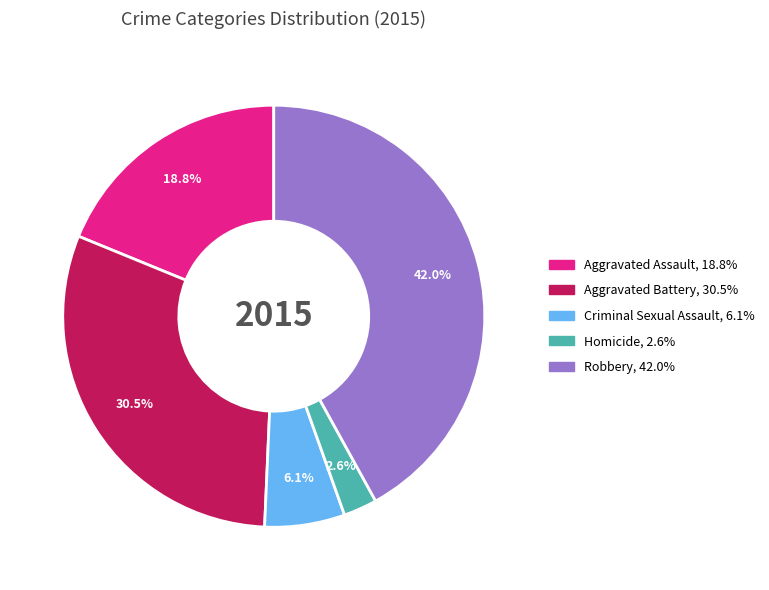

How many slices are in this pie chart?

5